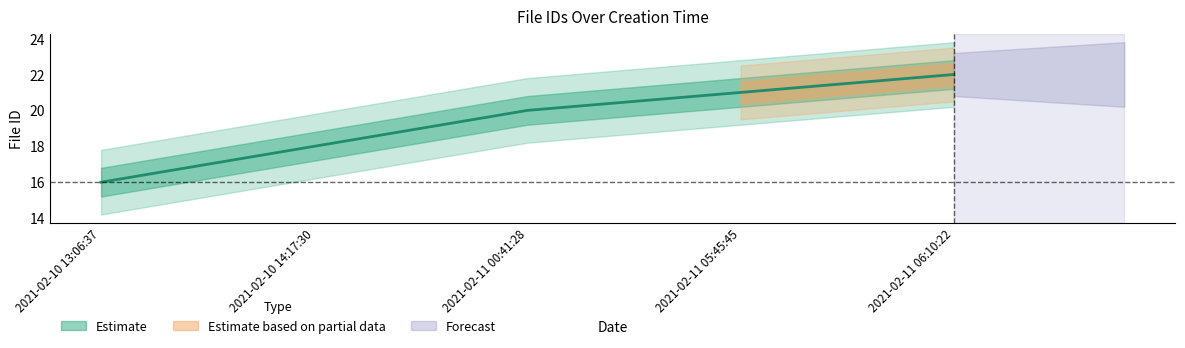

List the labels in order of value, largest first.

2021-02-11 06:10:22, 2021-02-11 05:45:45, 2021-02-11 00:41:28, 2021-02-10 14:17:30, 2021-02-10 13:06:37